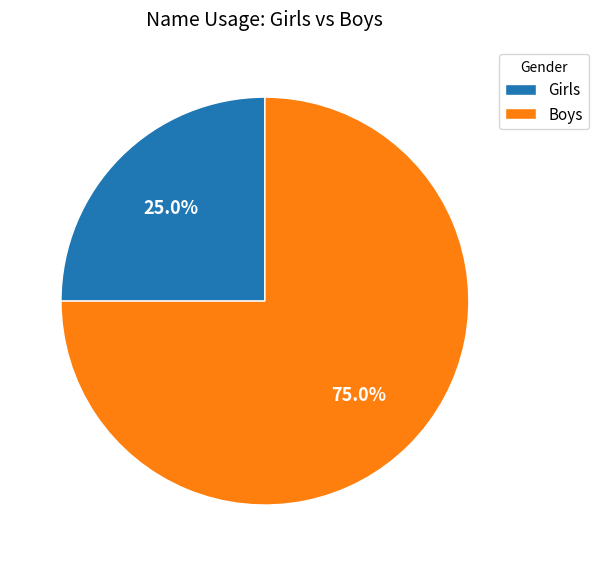

Approximately how many times larger is the value at Boys compared to Girls?

3.0